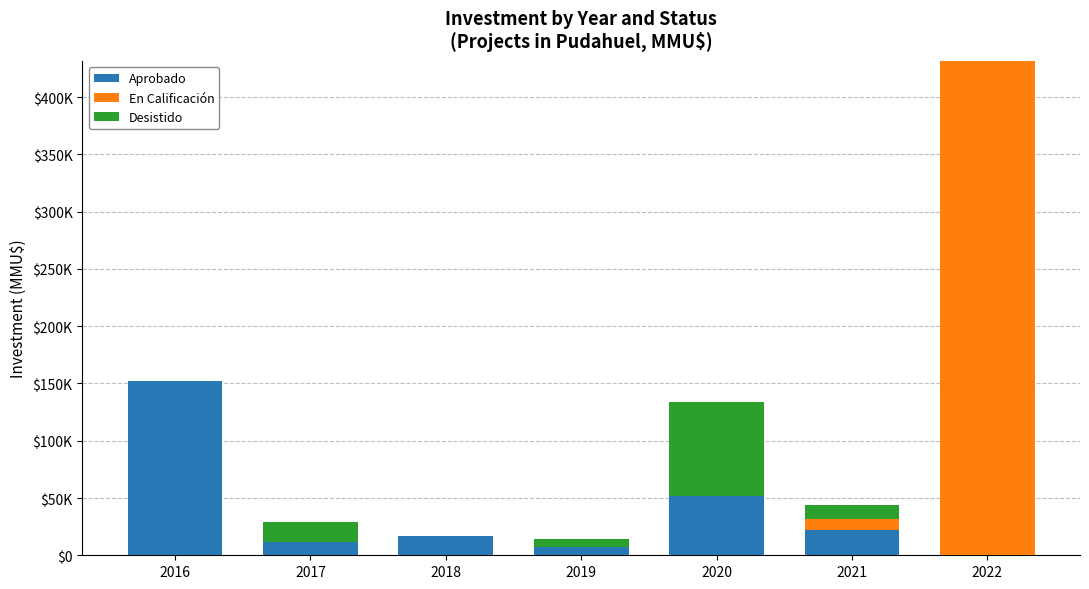

Between 2022 and 2021, which is larger?

2021